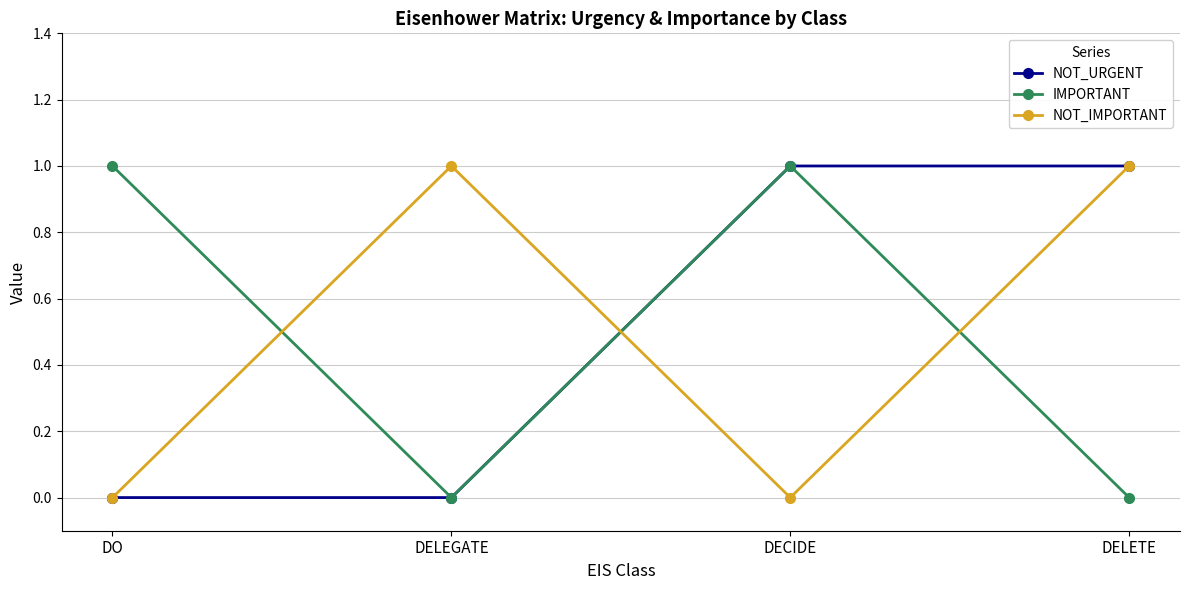

True or false: NOT_IMPORTANT has a value of 0 at DO.

True